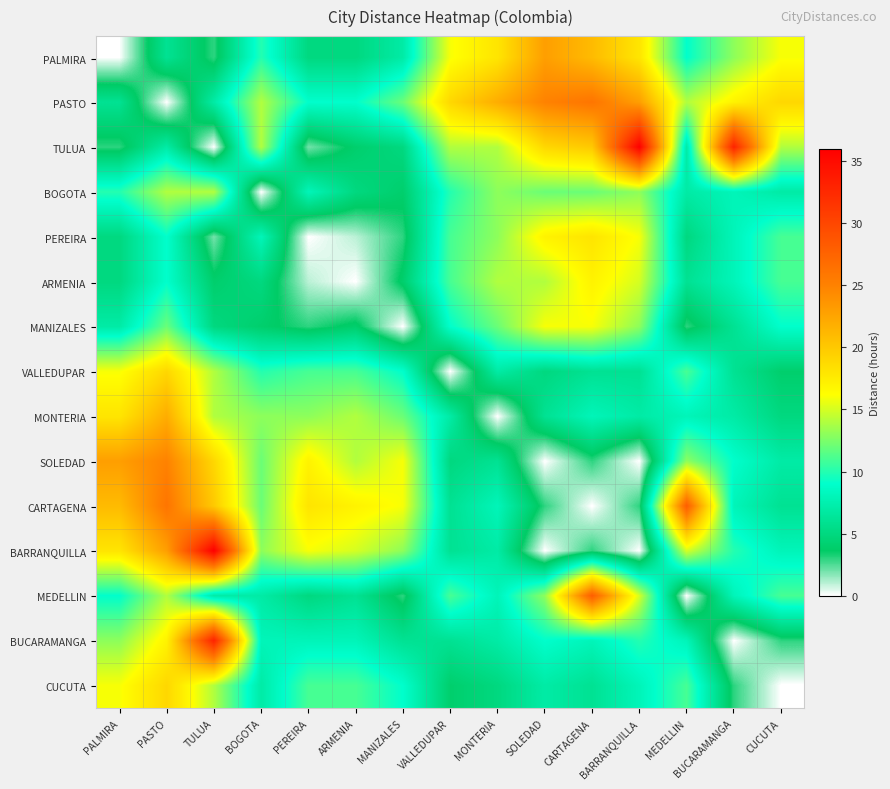

Which category has the highest value across all series?

BARRANQUILLA